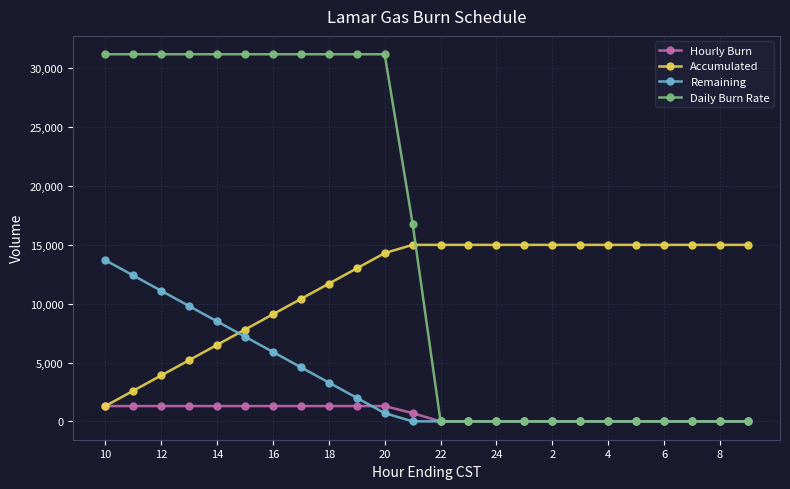

Which series has the largest range (max minus min)?

Daily Burn Rate